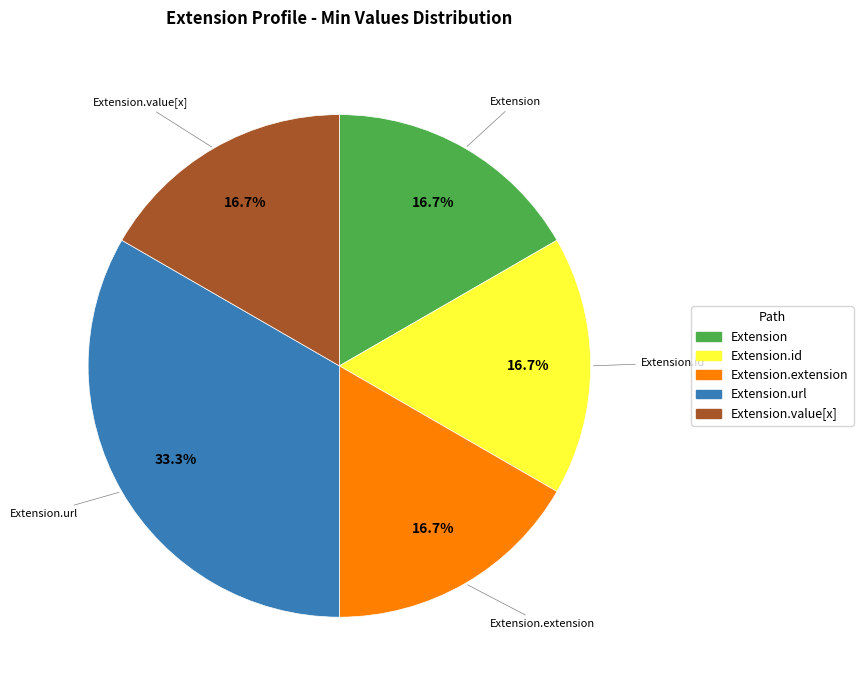

Is there any slice that represents more than half of the pie?

No